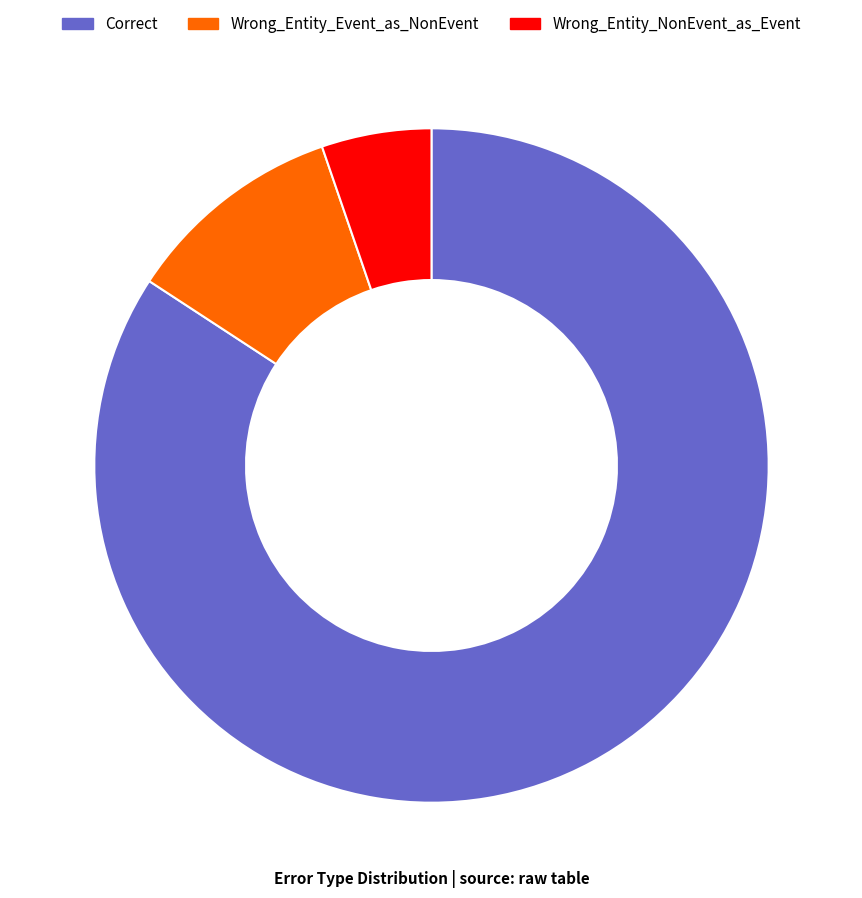

How many segments does this pie chart have?

3